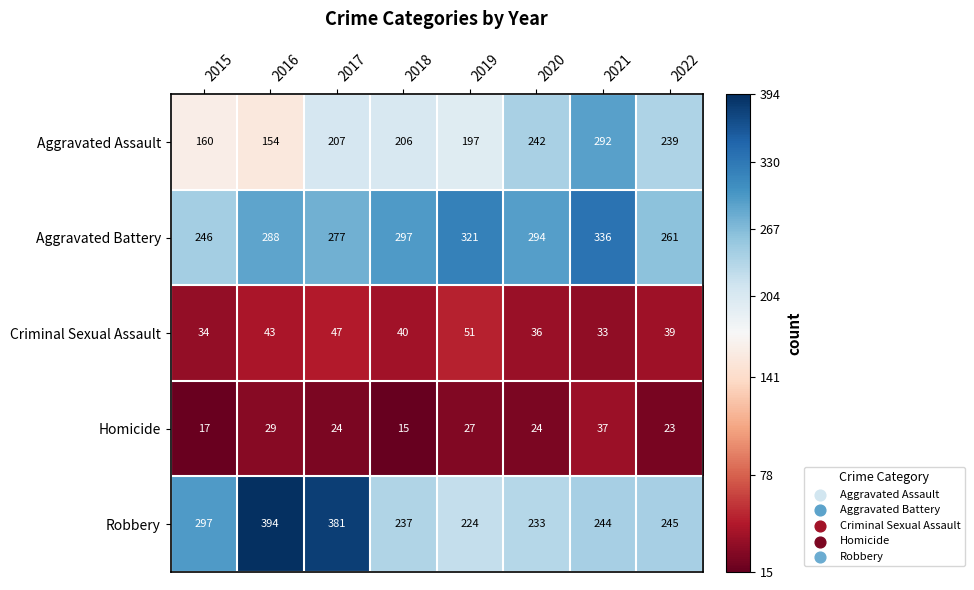

True or false: Homicide has a value of 57 at 2021.

False